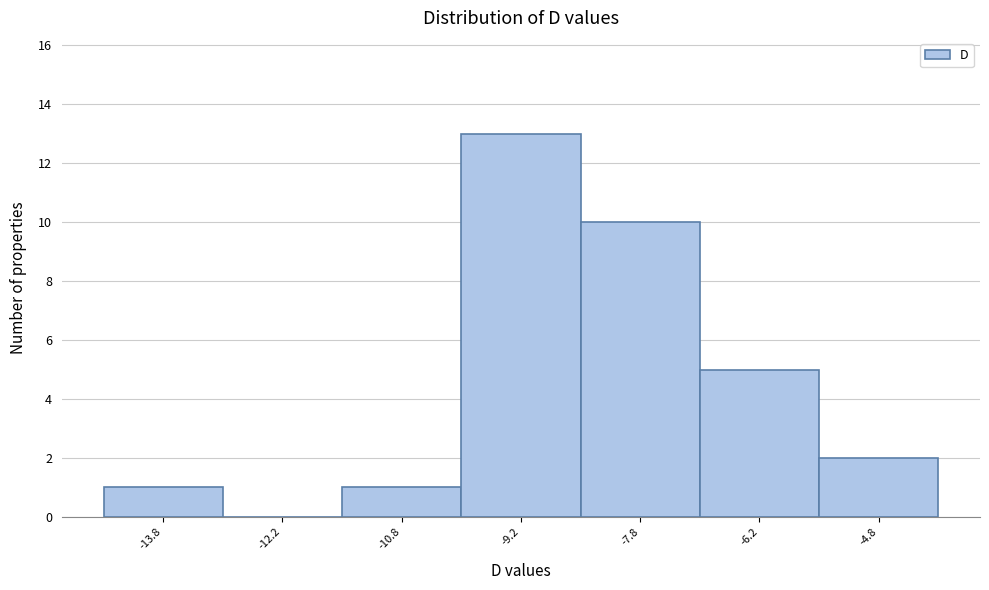

Reading left to right, list every bar in this chart as the range it spans on the x-axis followed by its height. Neither the bar edges nor the heights are printed on the chart, so give them approximately, as read against the axes.

-14.5 to -13.0: 1
-13.0 to -11.5: 0
-11.5 to -10.0: 1
-10.0 to -8.5: 13
-8.5 to -7.0: 10
-7.0 to -5.5: 5
-5.5 to -4.0: 2